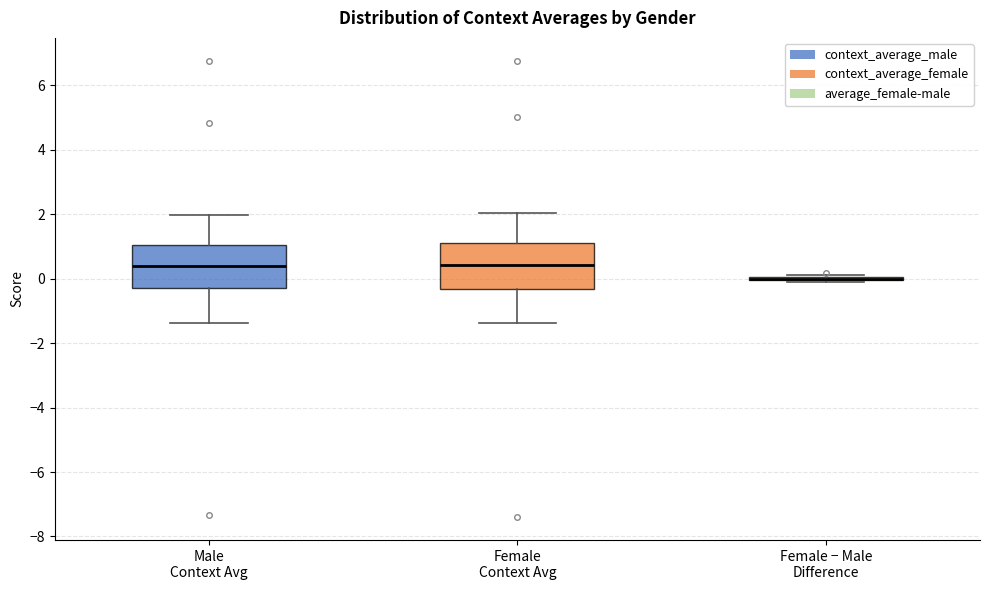

Reading left to right, read every box against the y-axis: the position of its median line, the range the box covers, and the ends of its whiskers. The values are not printed on the chart, so give them approximately, as read against the axis.

Male Context Avg: median 0.4, box -0.2 to 1.0, whiskers -1.4 to 2.0
Female Context Avg: median 0.4, box -0.4 to 1.2, whiskers -1.4 to 2.0
Female − Male Difference: box collapsed to a line at 0.0, whiskers -0.2 to 0.2